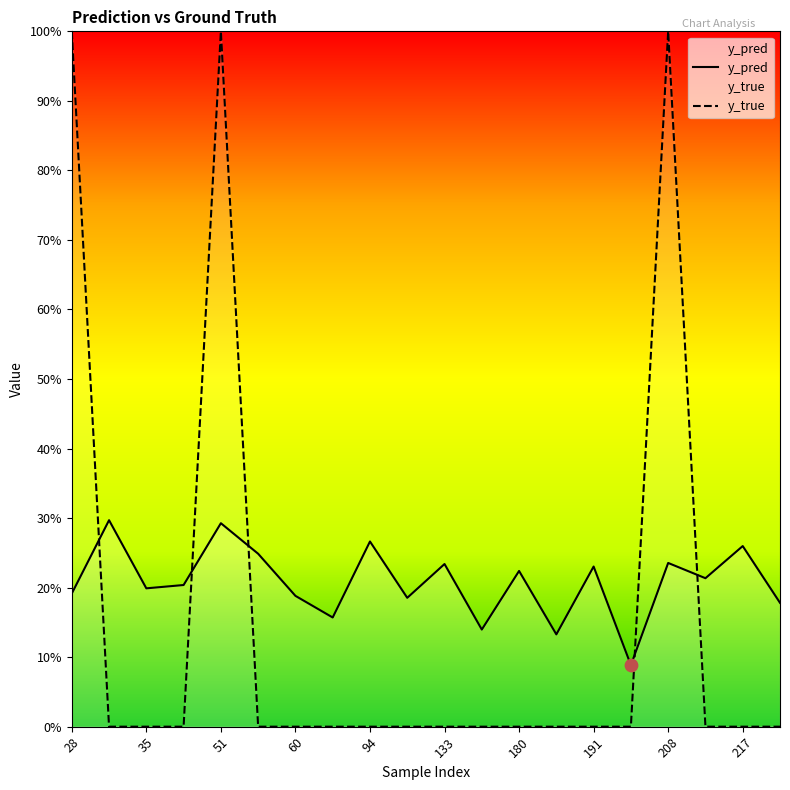

Which series contains the highest Y value?

y_true